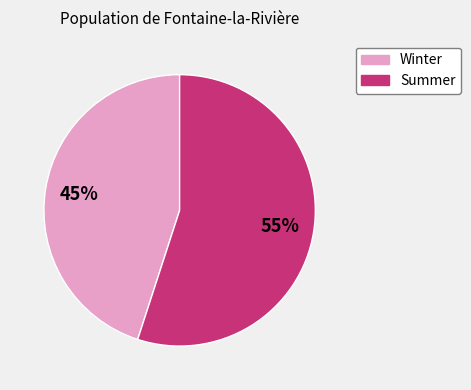

Is the sum of Winter and Summer greater than half?

Yes